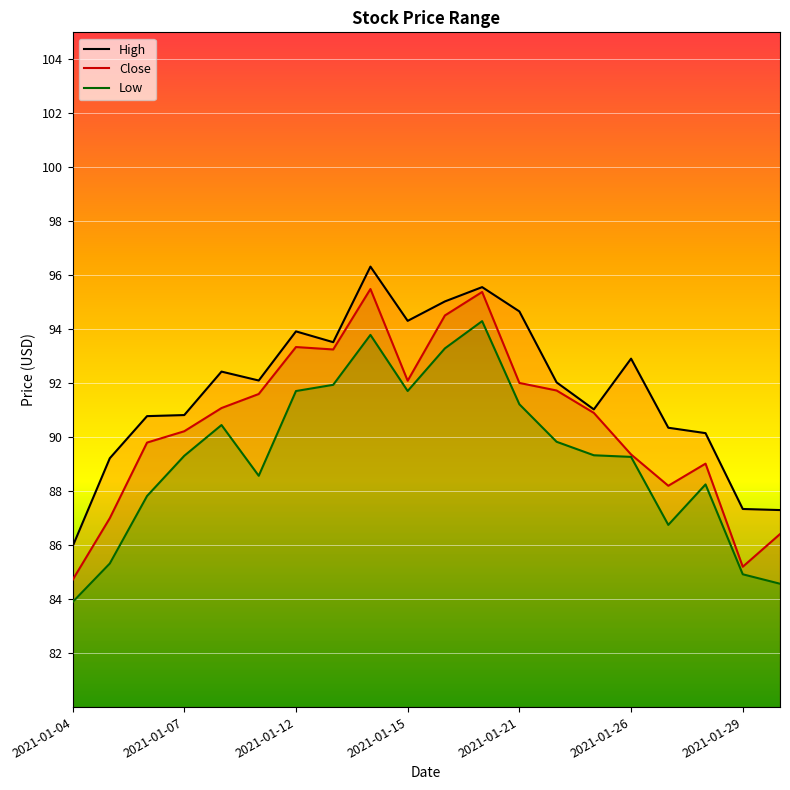

What is the average value of the Low series?

89.3